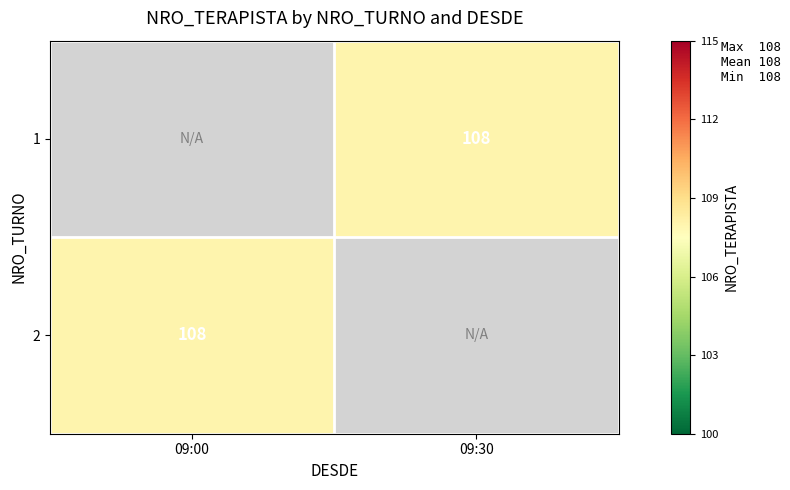

Rank the series at 09:00 from lowest to highest value.

1, 2